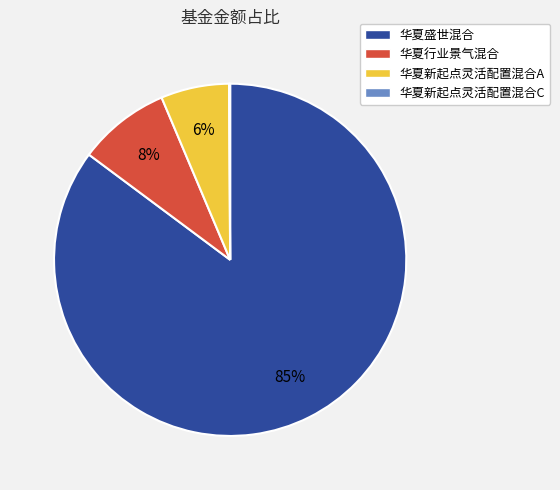

Is 华夏新起点灵活配置混合A the majority of the pie?

No